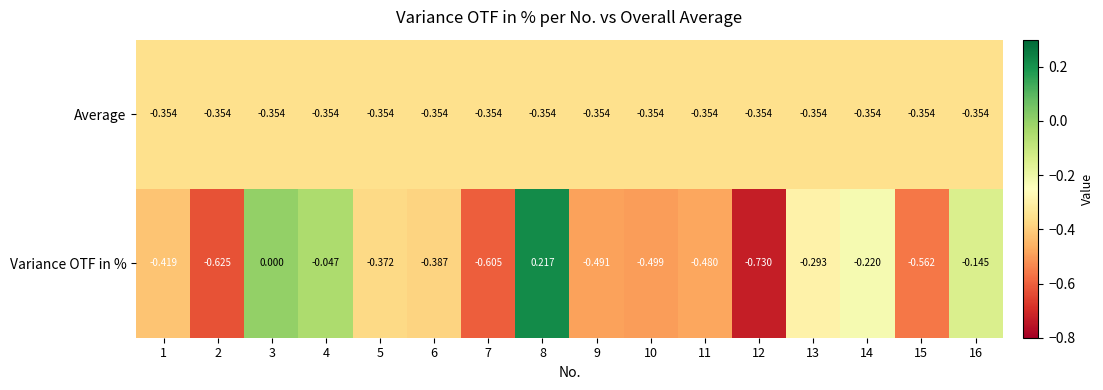

Which series has the largest total across all categories?

Variance OTF in %